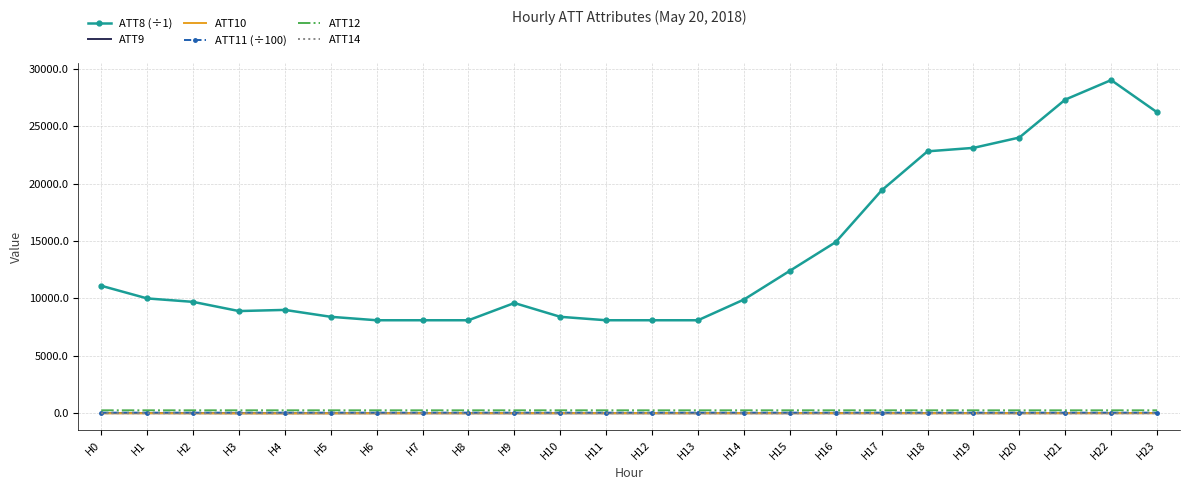

True or false: ATT8 (÷1) and ATT9 intersect in this chart.

False